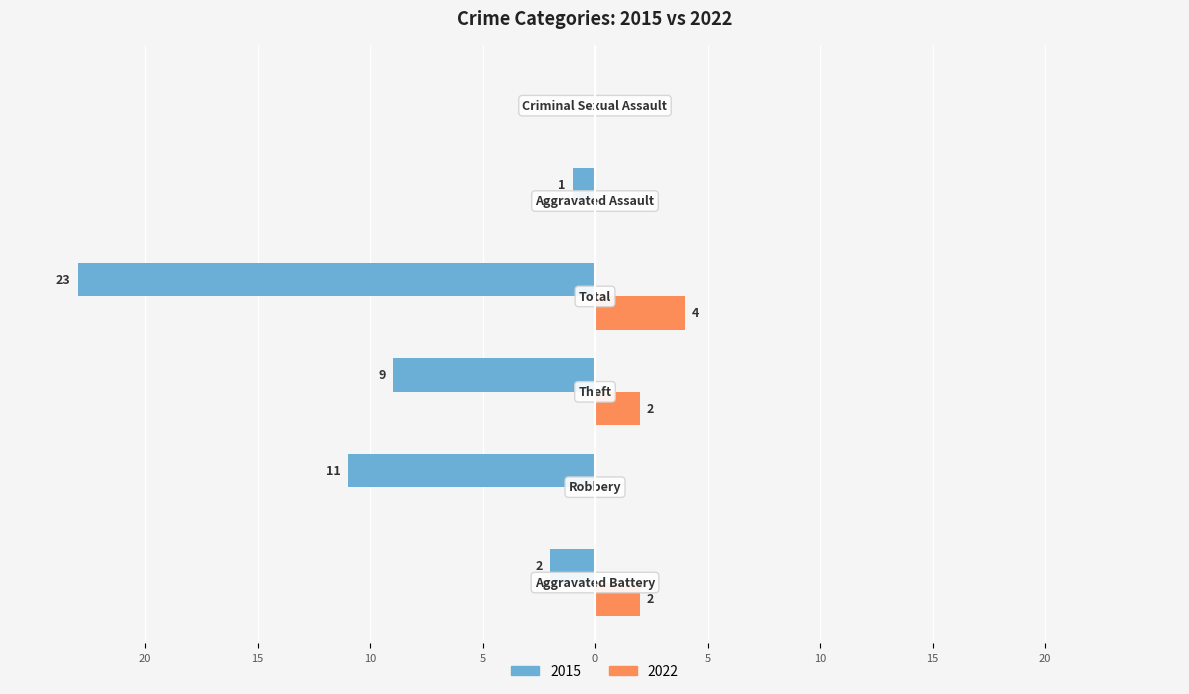

What are all the series names shown in the legend?

2015, 2022